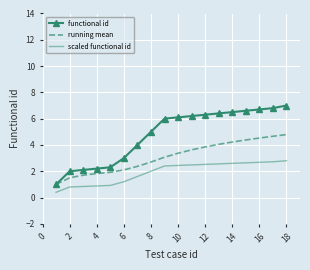

What is the smallest value displayed?

0.4